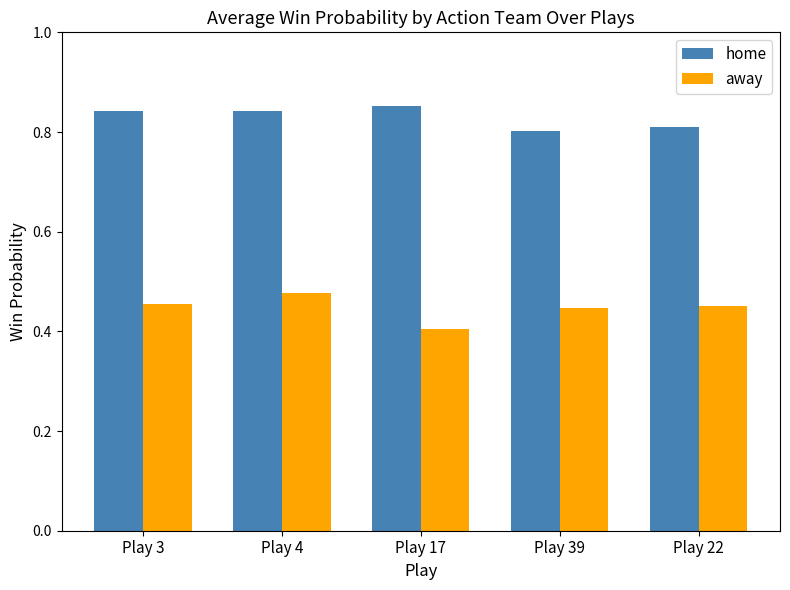

Is it true that home equals 0.8 at Play 3?

True